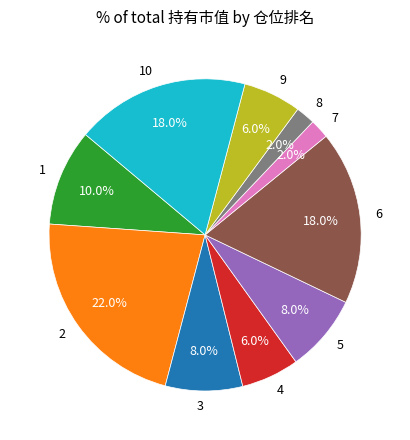

Which slice is the largest?

2